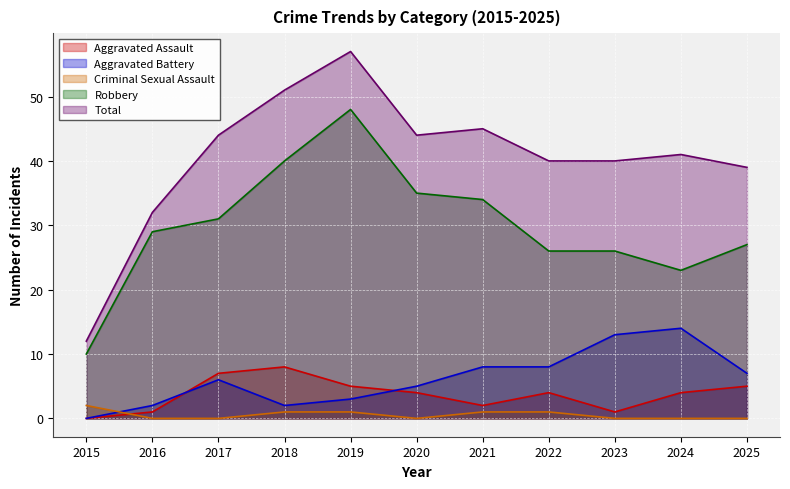

The value of Aggravated Battery at 2015 is 0. True or false?

True